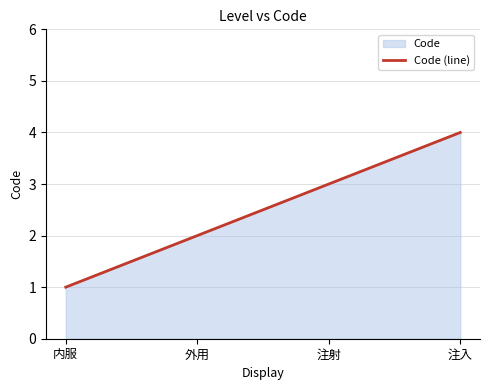

What is the sum of all values?

10